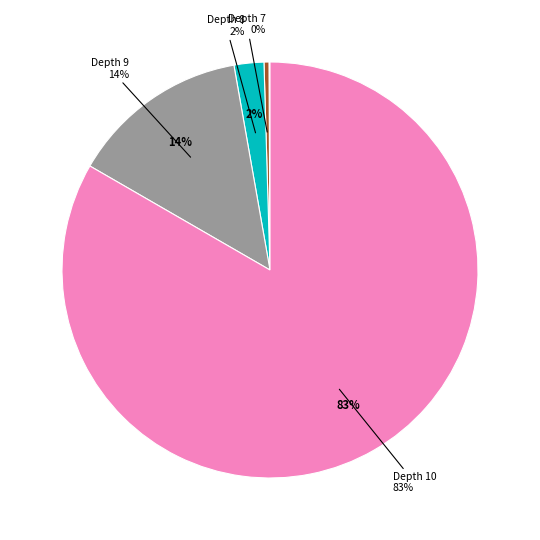

Does any single category account for the majority?

Yes